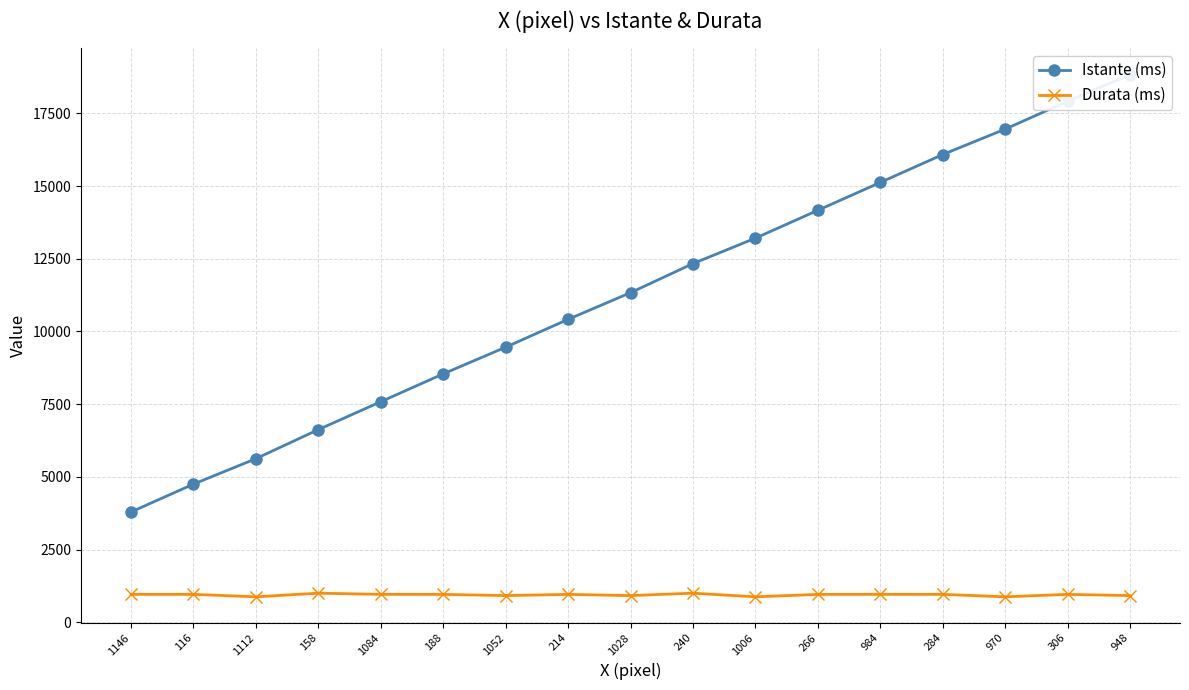

What is the greatest value displayed?

18833